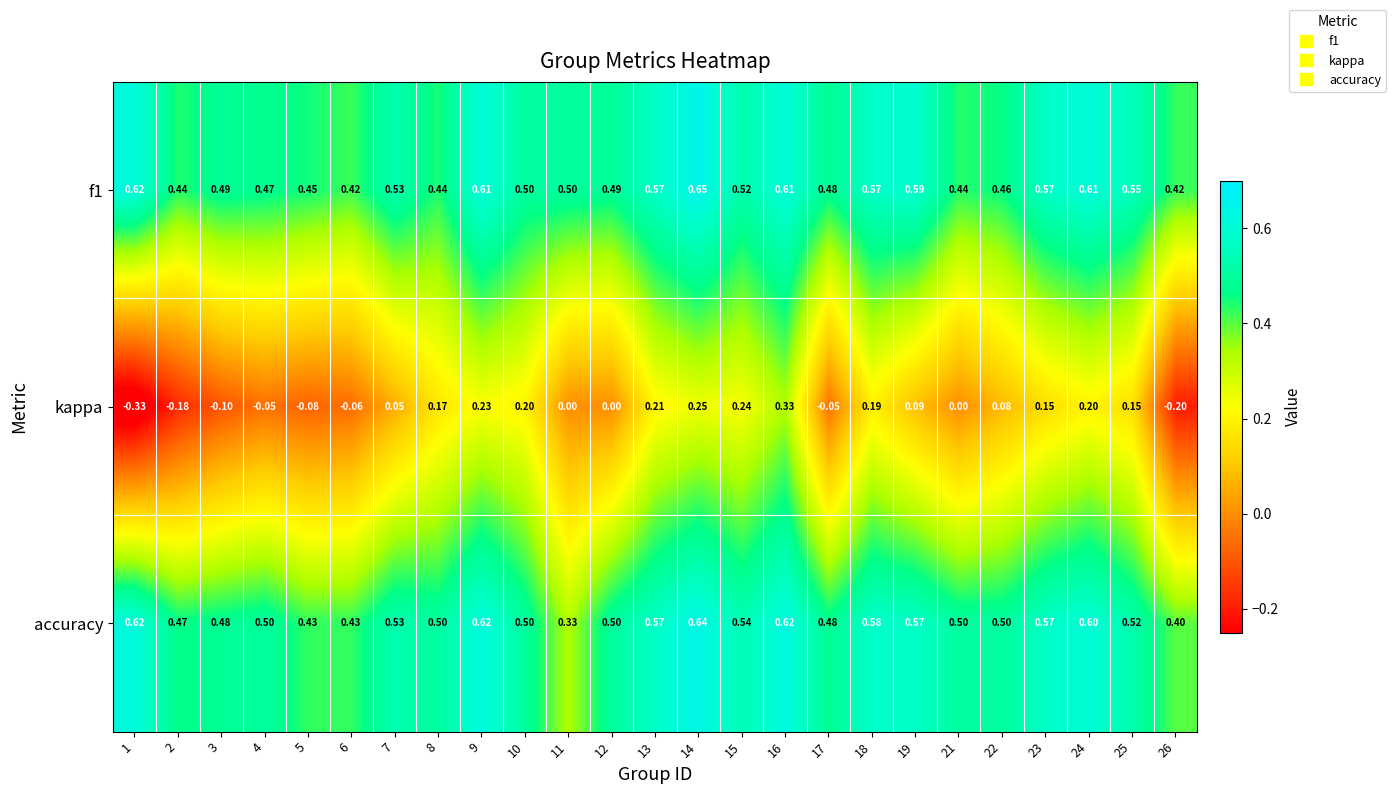

Is the value of kappa at 9 greater than the value of accuracy at 25?

No